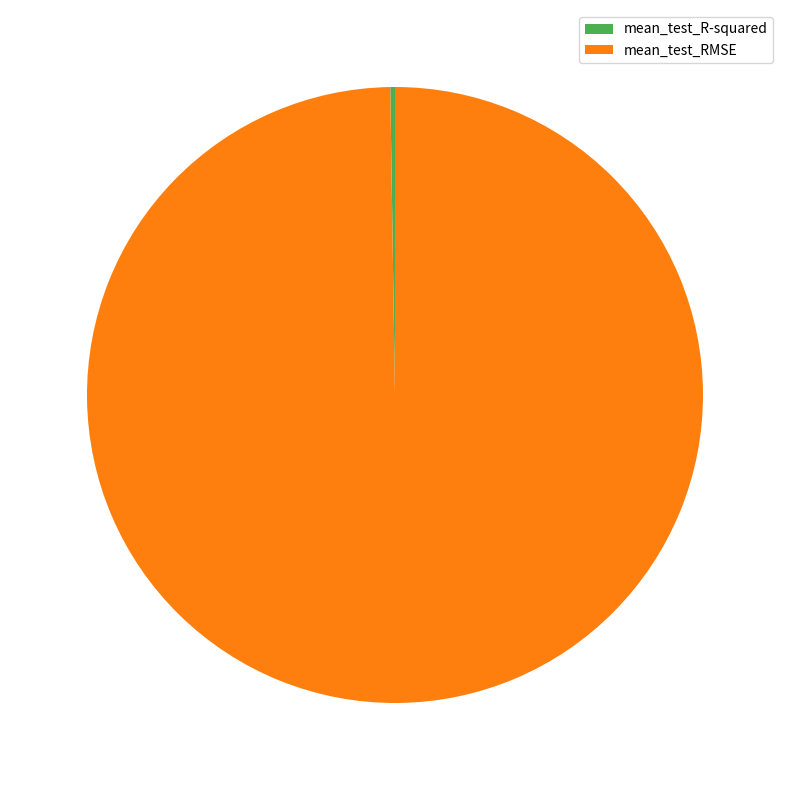

Which category accounts for the majority?

mean_test_RMSE